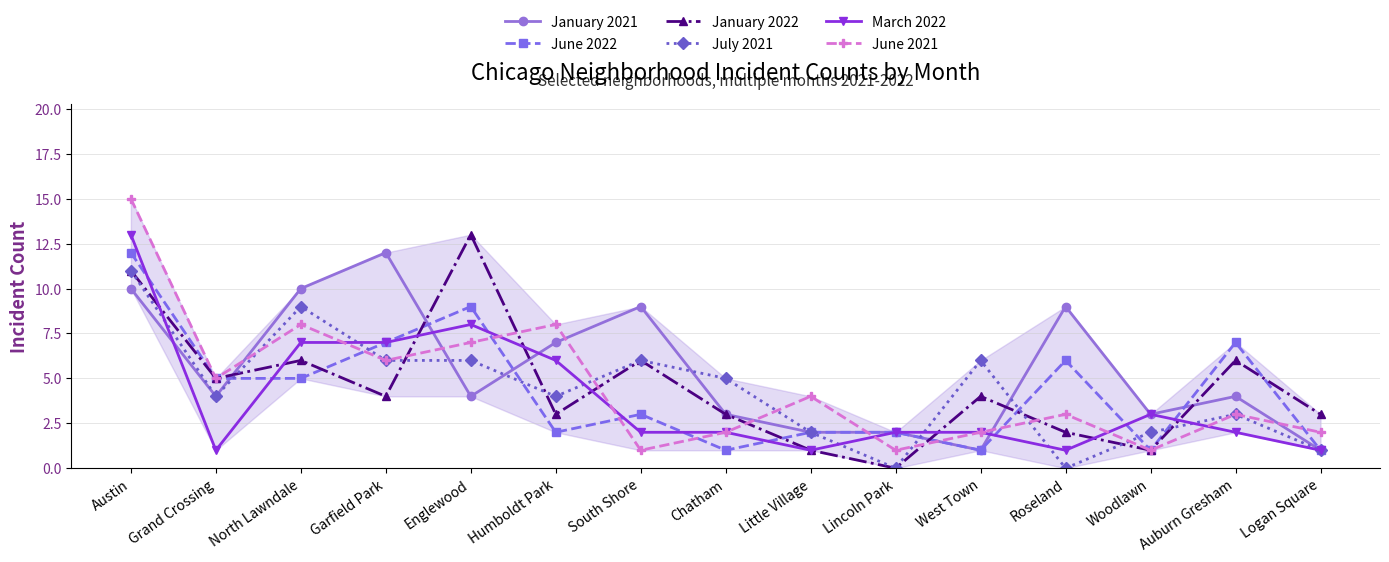

The value of January 2021 at Garfield Park is 2. True or false?

False